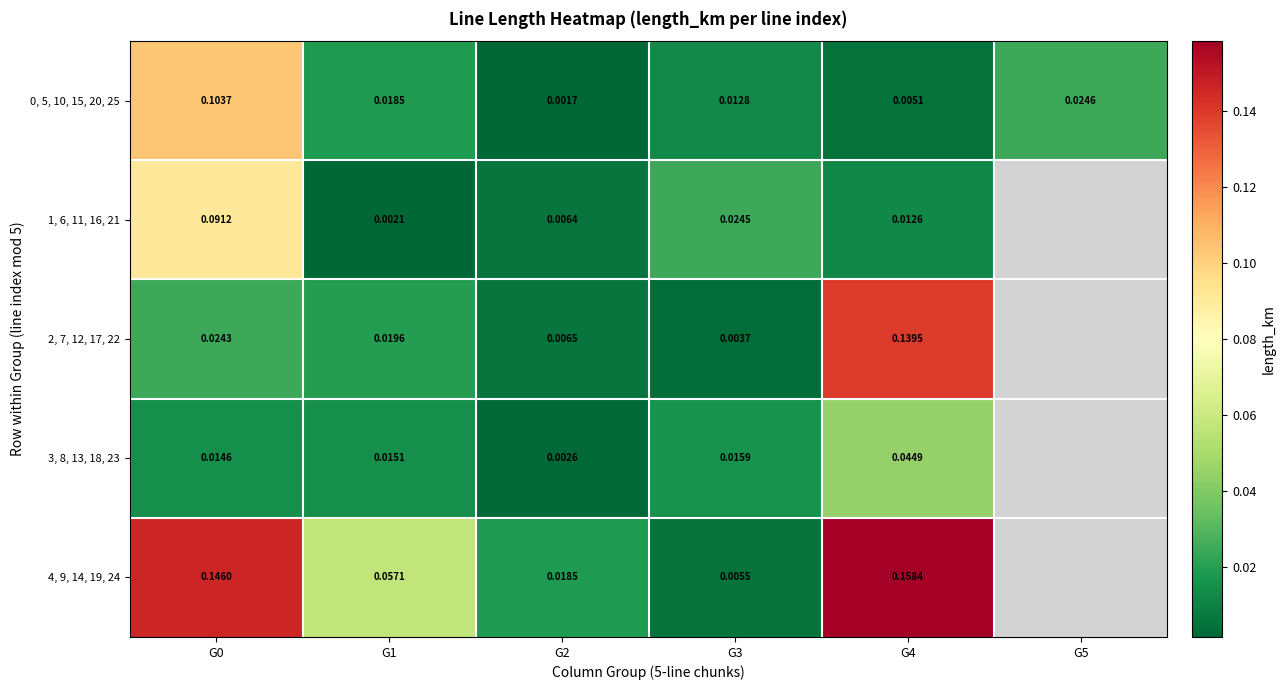

Is the value of 0, 5, 10, 15, 20, 25 at G3 greater than the value of 2, 7, 12, 17, 22 at G4?

No